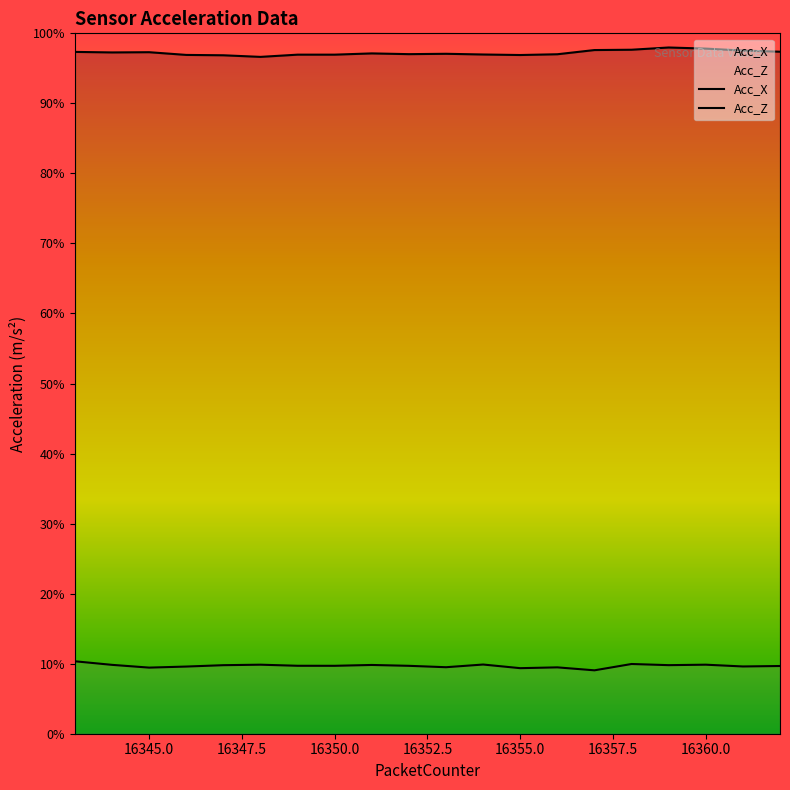

Reading left to right, transcribe all the data shown in this chart.

Acc_X: 9.7	9.7	9.7	9.7	9.7	9.7	9.7	9.7	9.7	9.7	9.7	9.7	9.7	9.7	9.8	9.8	9.8	9.8	9.8	9.7
Acc_Z: 1.0	1.0	0.9	1.0	1.0	1.0	1.0	1.0	1.0	1.0	0.9	1.0	0.9	0.9	0.9	1.0	1.0	1.0	1.0	1.0